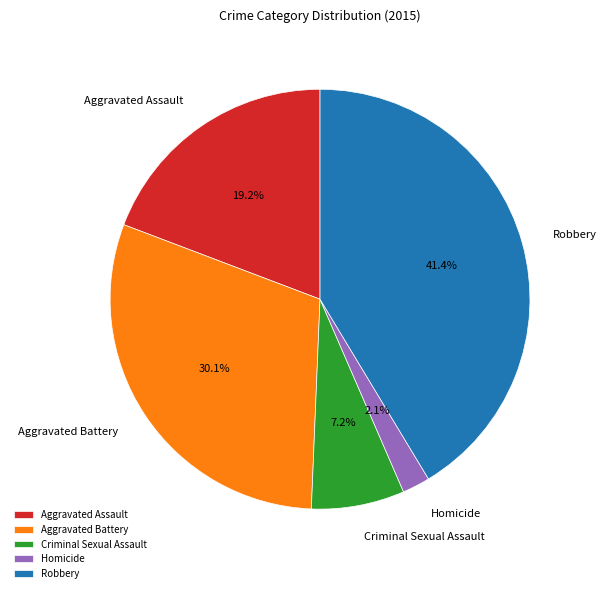

How many segments does this pie chart have?

5